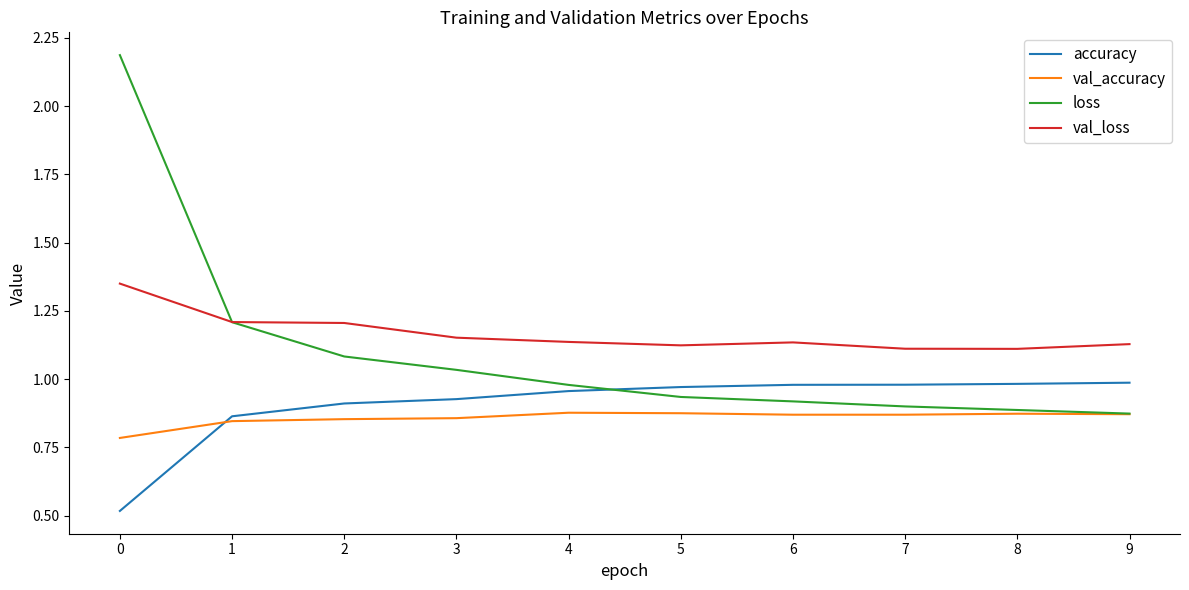

Between which two adjacent categories do val_accuracy and accuracy first intersect?

0 and 1